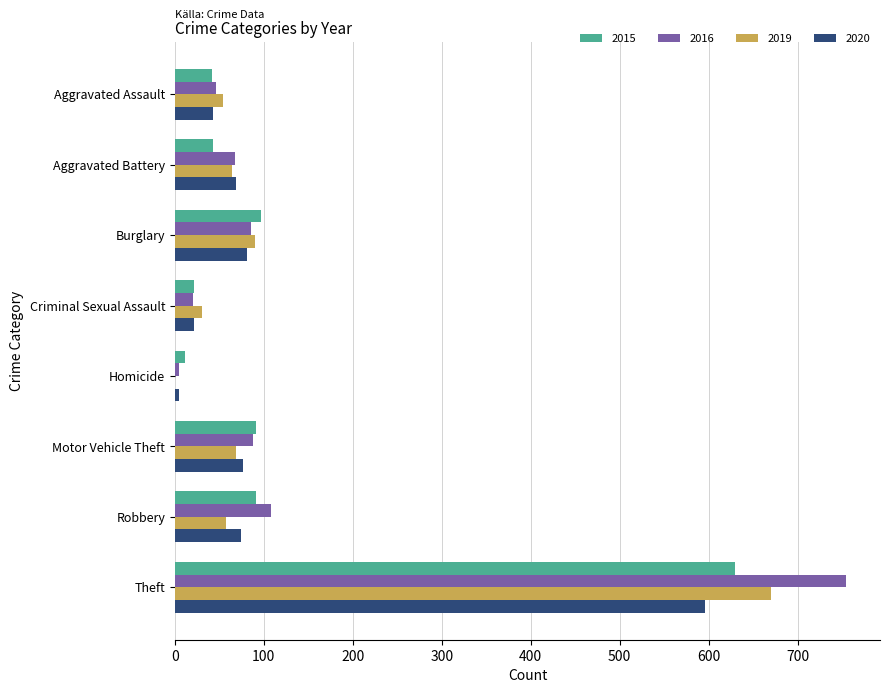

At which label is 2016 closest to 380?

Robbery